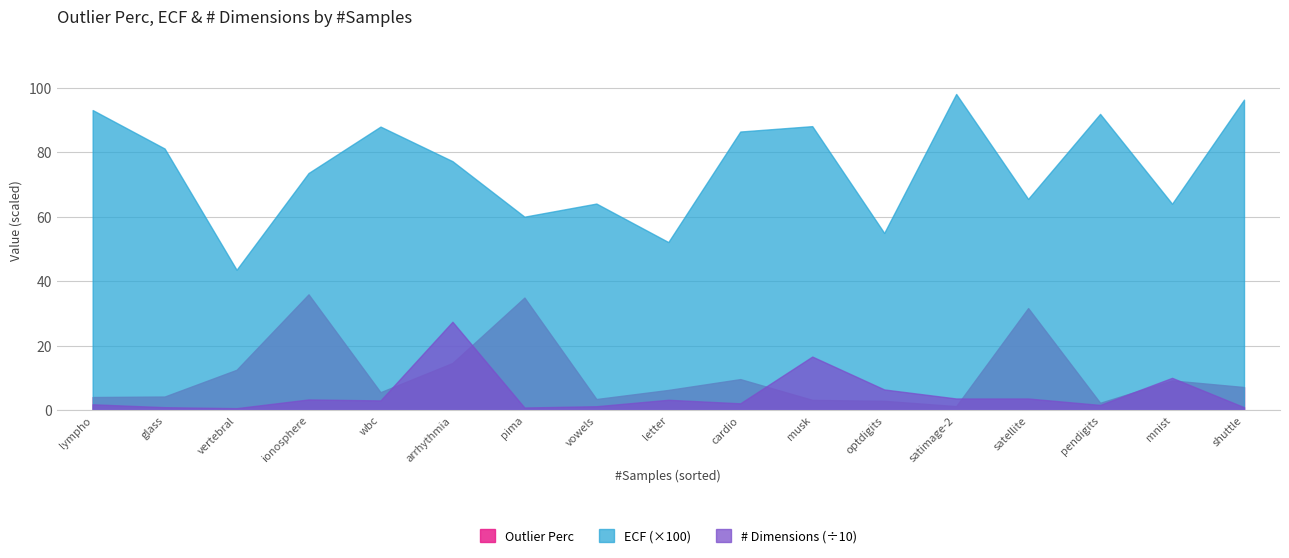

Between glass and pendigits, which series saw the biggest shift?

ECF (×100)